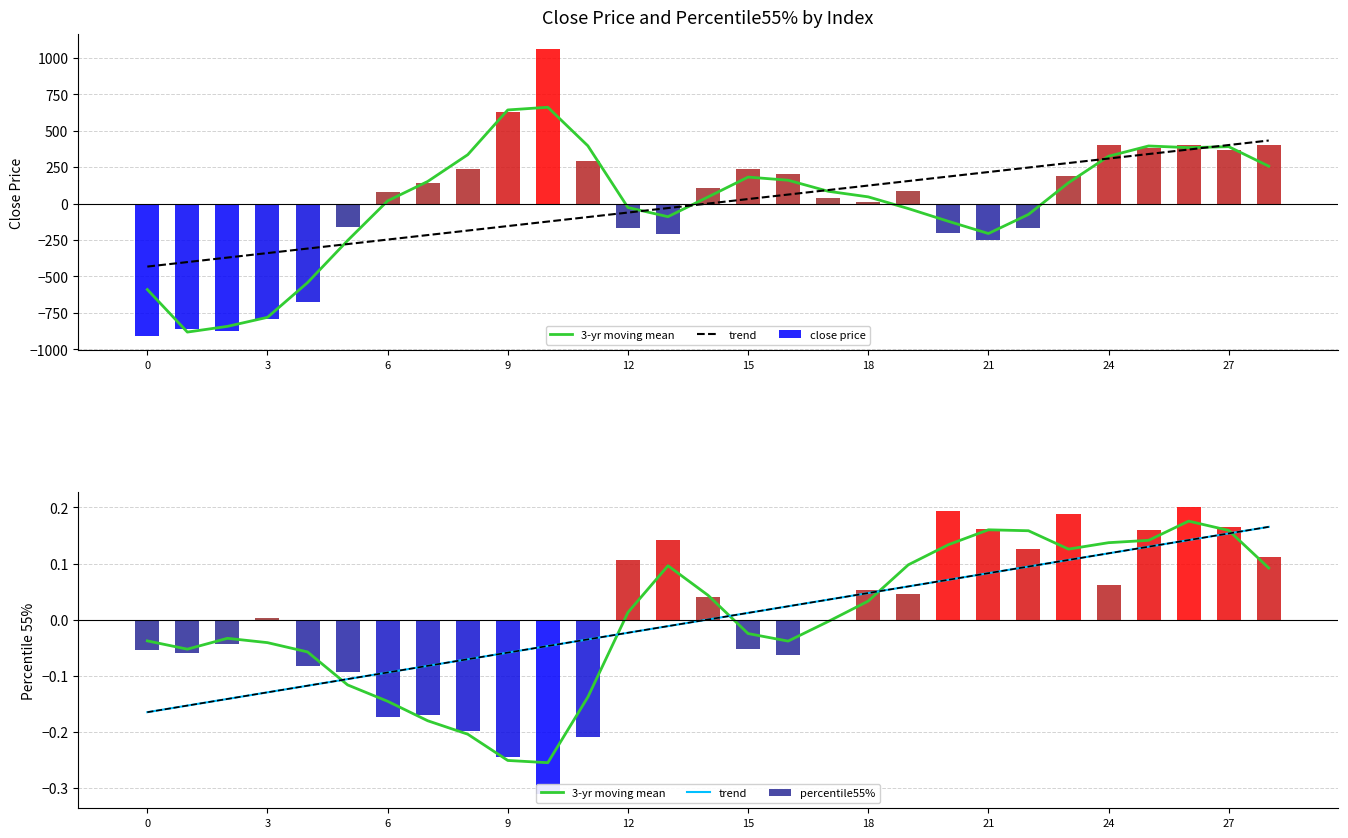

Rank the series at 17 from lowest to highest value.

3-yr moving mean, trend